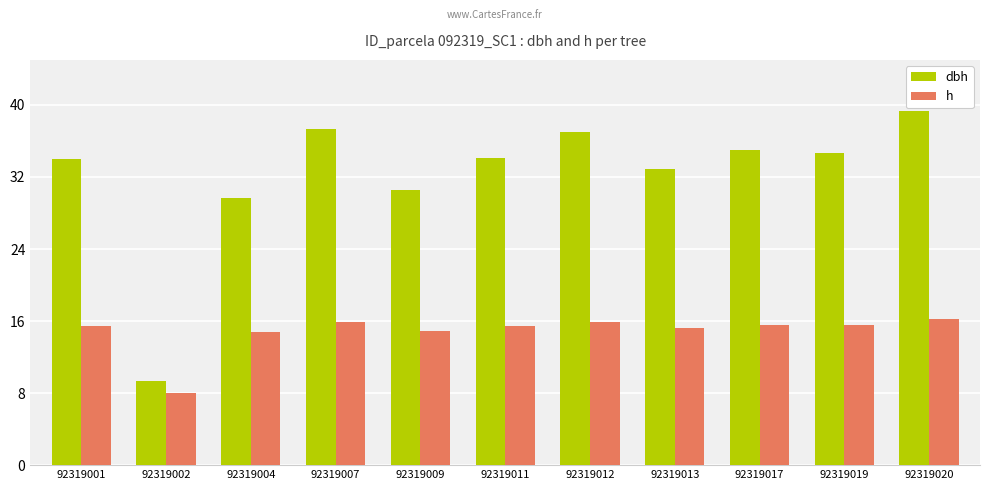

What is the difference between the second highest and second lowest values in the dbh series?

7.6